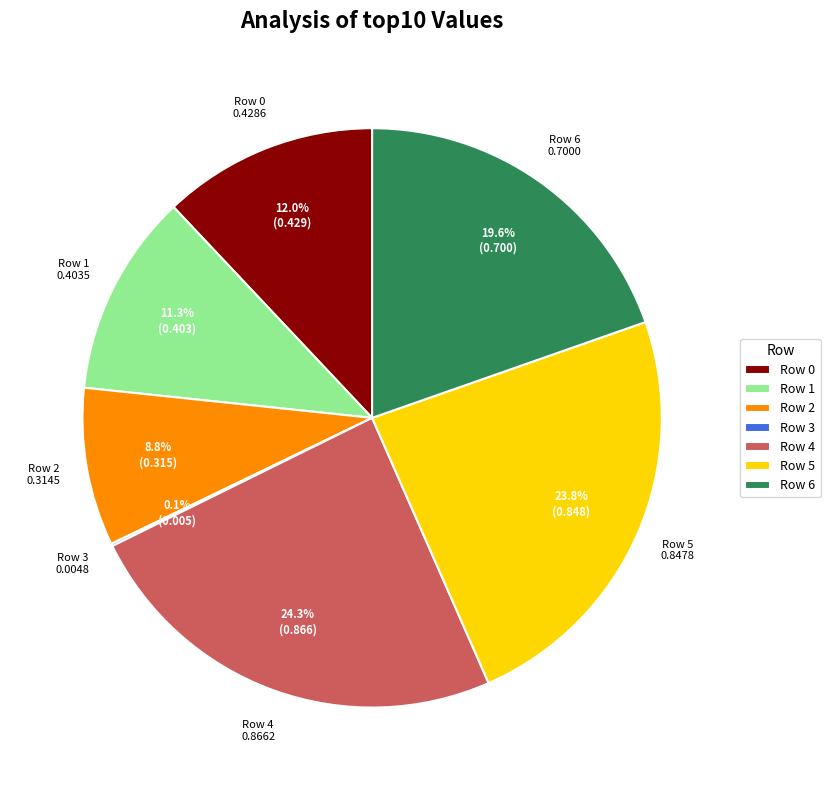

Is it true that Row 5 is 30% of the pie?

False